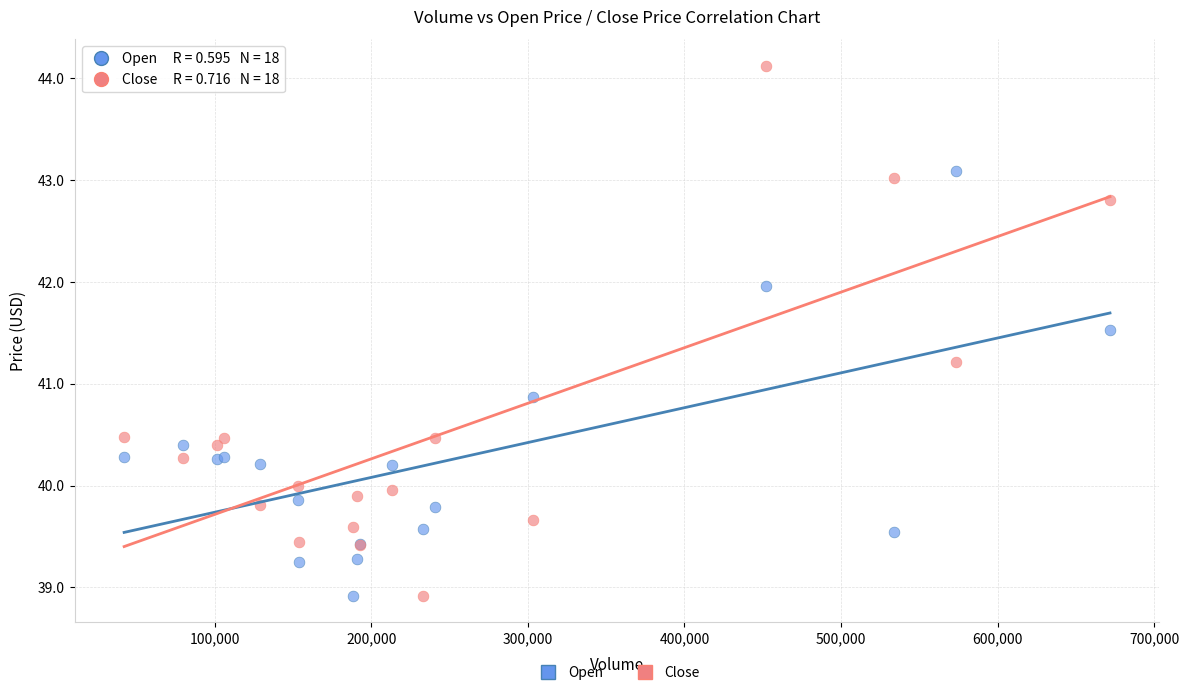

In the Close series, what Y value is closest to 41?

41.2